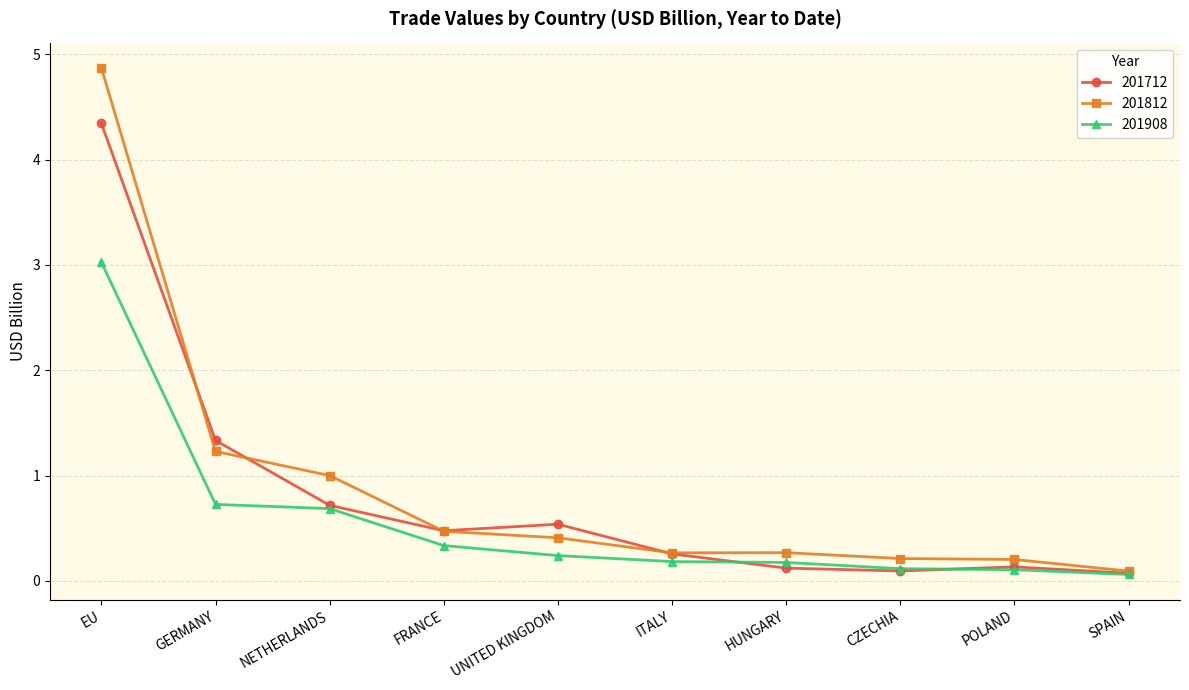

What is the minimum value for 201812?

0.1